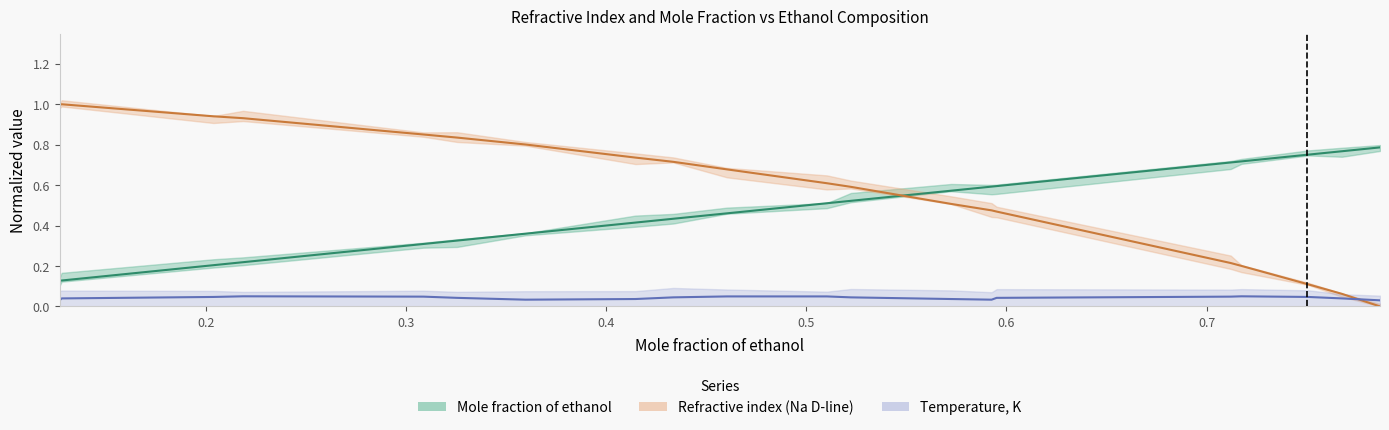

Is it true that Mole fraction of ethanol equals 0.3 at 0.3088?

True